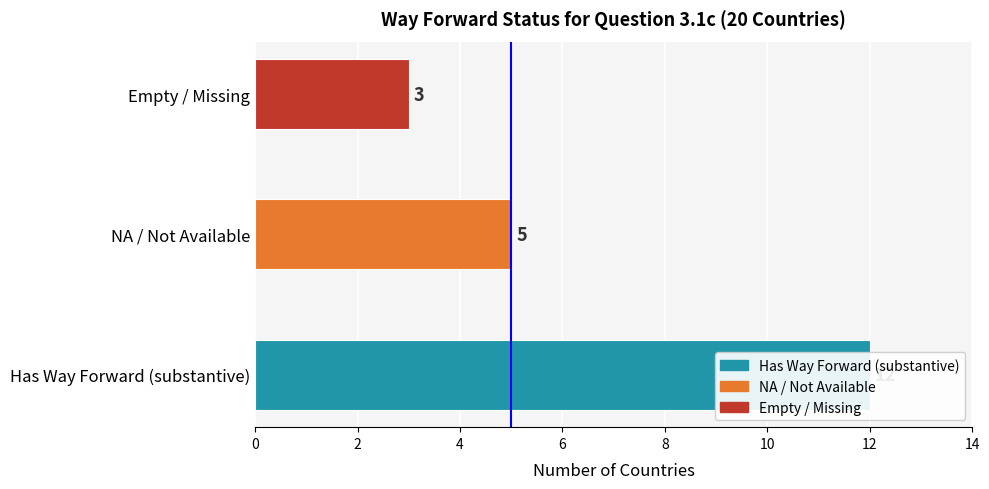

Is it true that the value at 2 is 2?

False